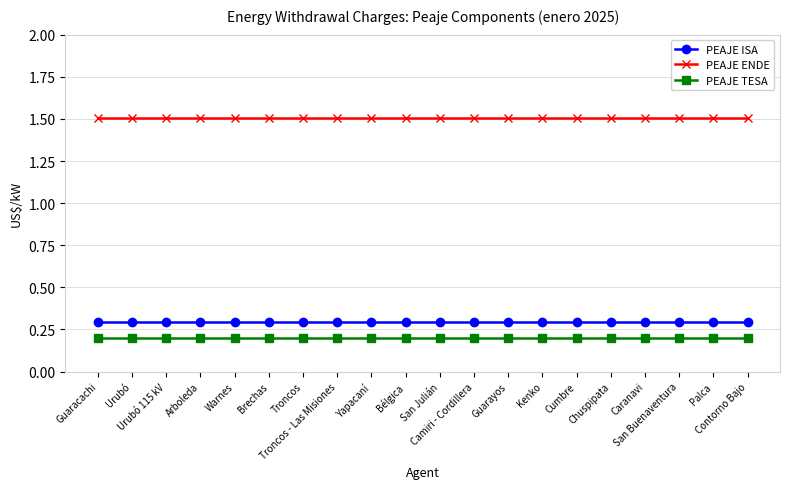

True or false: PEAJE ISA and PEAJE ENDE cross at least once.

False